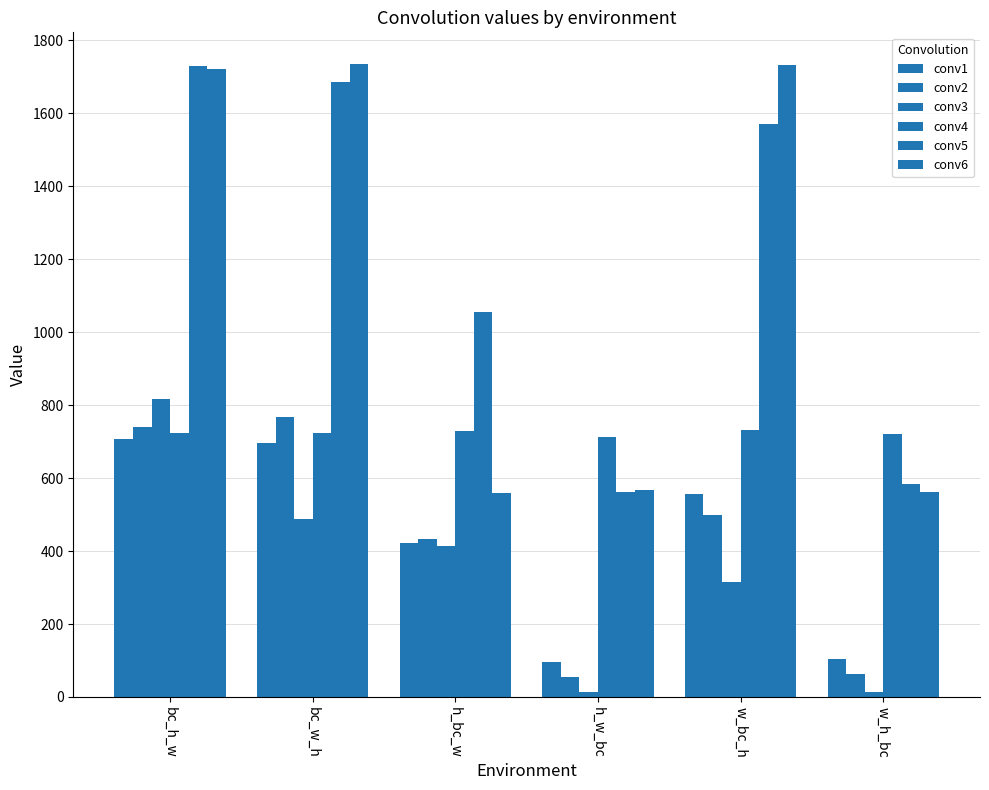

Where is conv5 nearest to the value 1146?

h_bc_w